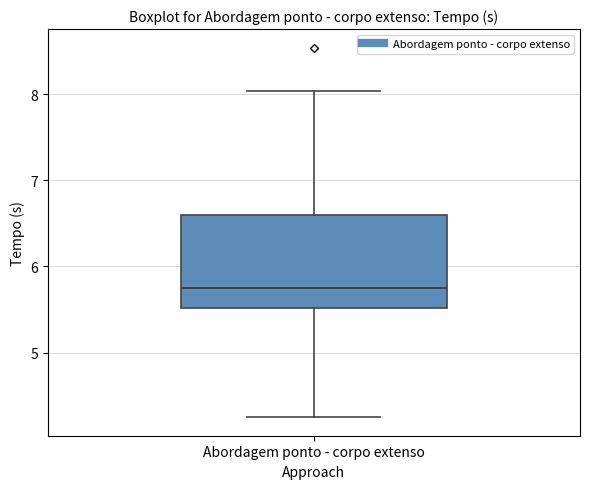

Transcribe this box plot: give where the median line is, the range the box spans, and where the two whiskers end, as read against the y-axis. The values are not printed on the chart, so give them approximately, as read against the axis.

median 5.8, box 5.5 to 6.6, whiskers 4.3 to 8.0